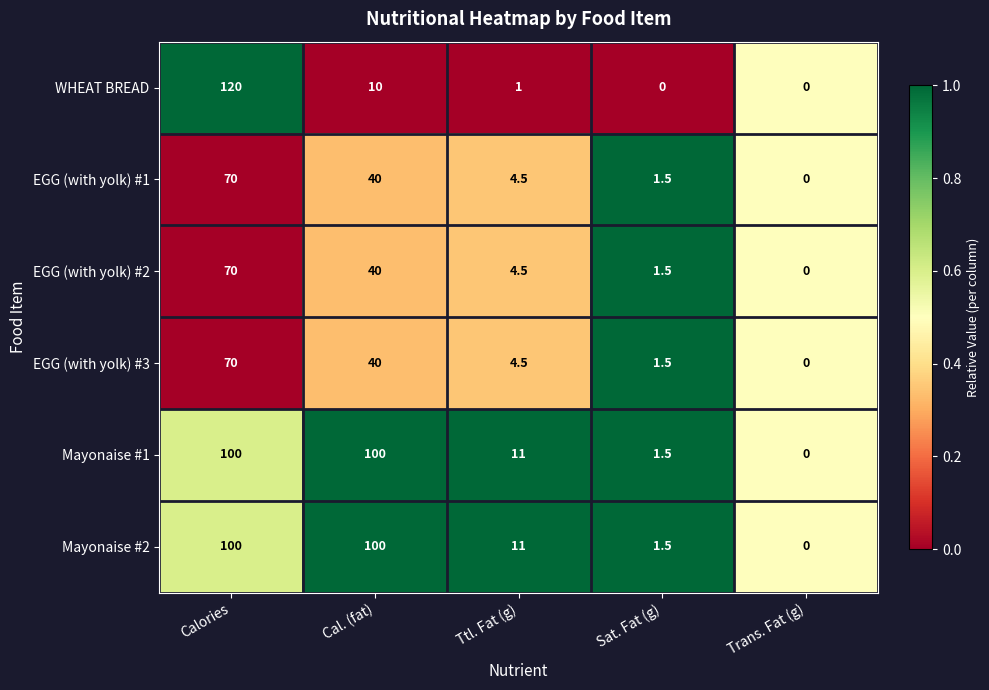

What is the difference between the maximum and minimum values in the Mayonaise #2 series?

100.0